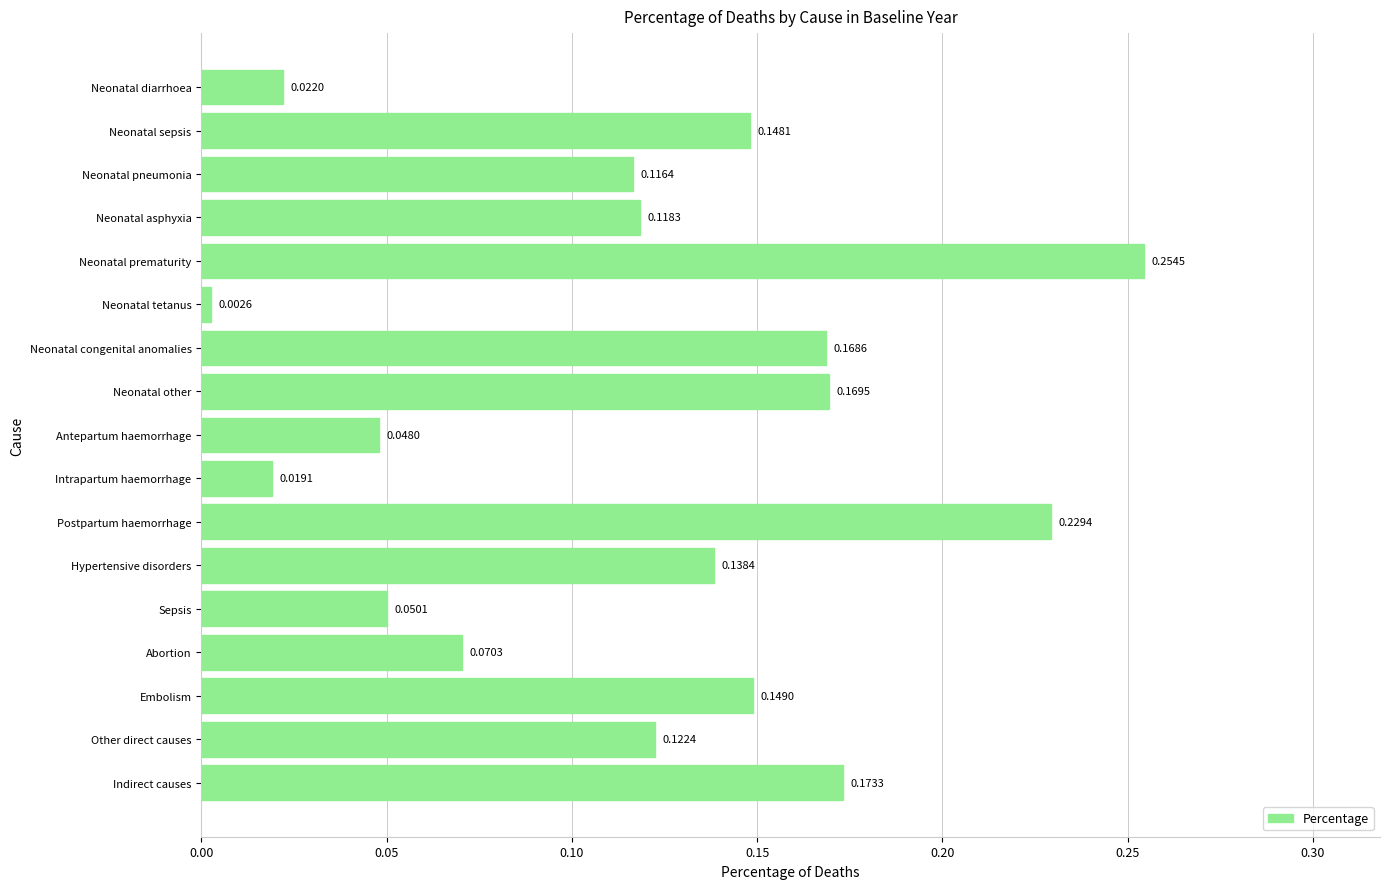

Rank the categories by value from lowest to highest.

Neonatal tetanus, Intrapartum haemorrhage, Neonatal diarrhoea, Antepartum haemorrhage, Sepsis, Abortion, Neonatal pneumonia, Neonatal asphyxia, Other direct causes, Hypertensive disorders, Neonatal sepsis, Embolism, Neonatal congenital anomalies, Neonatal other, Indirect causes, Postpartum haemorrhage, Neonatal prematurity